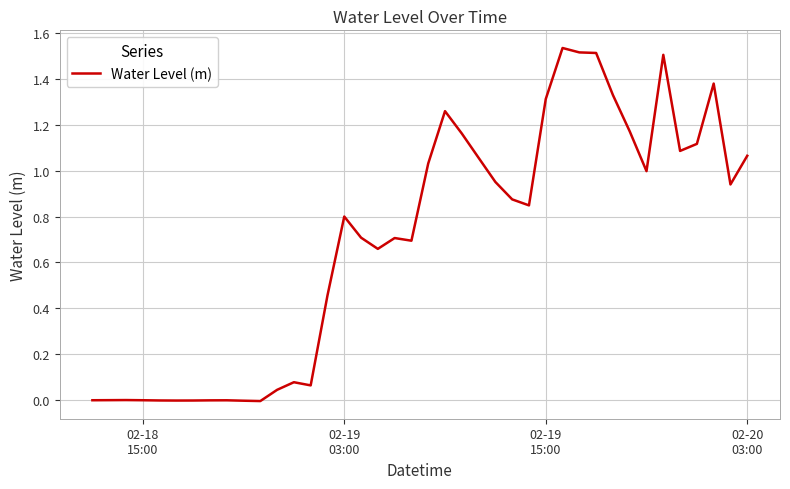

Is this an area chart (filled region under the line)?

No